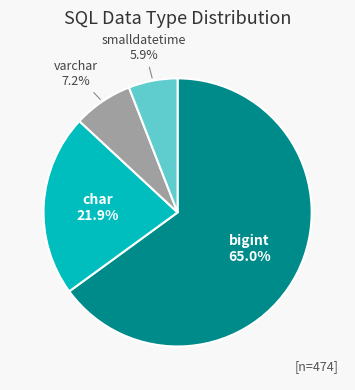

True or false: varchar accounts for 7% of the total.

True